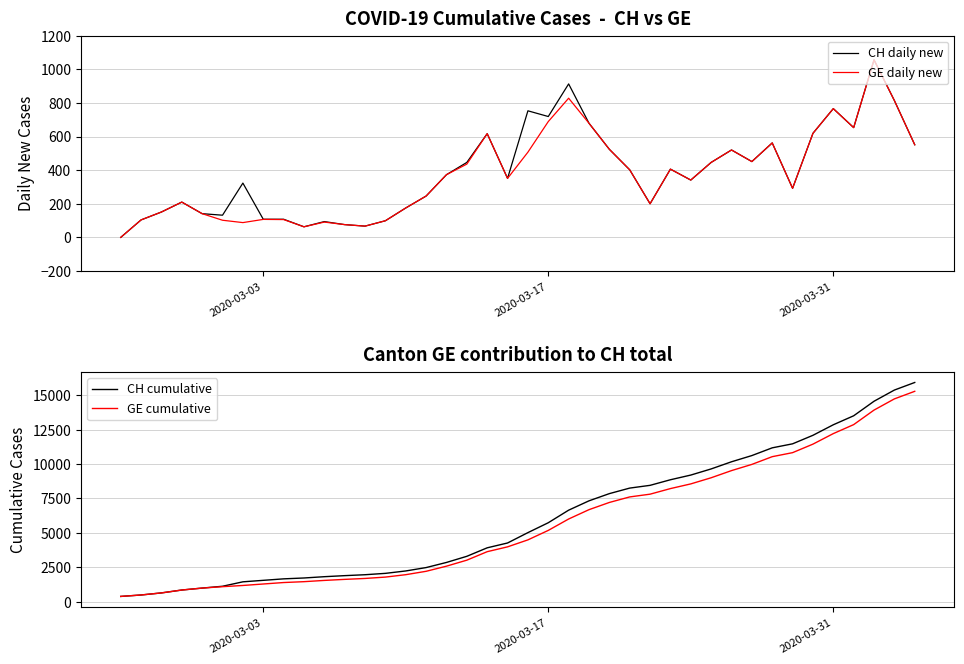

Rank the series by their maximum value, from highest to lowest.

CH cumulative, GE cumulative, CH daily new, GE daily new